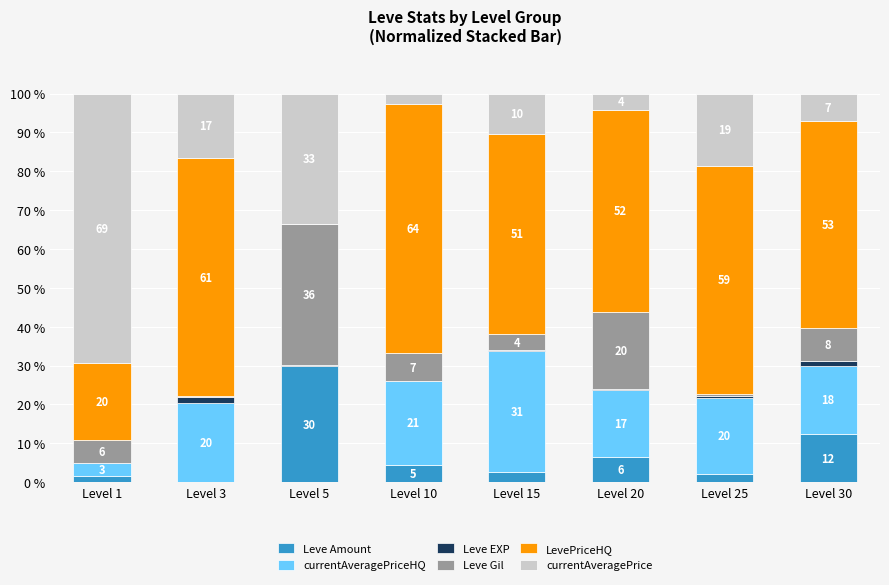

Are the bars grouped side by side (vs. stacked)?

No